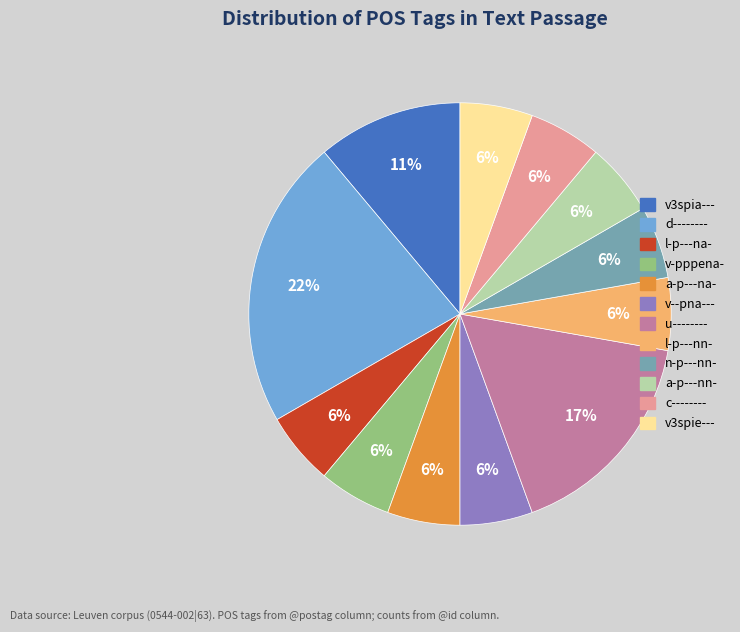

To the nearest percent, what is the average slice percentage?

8%